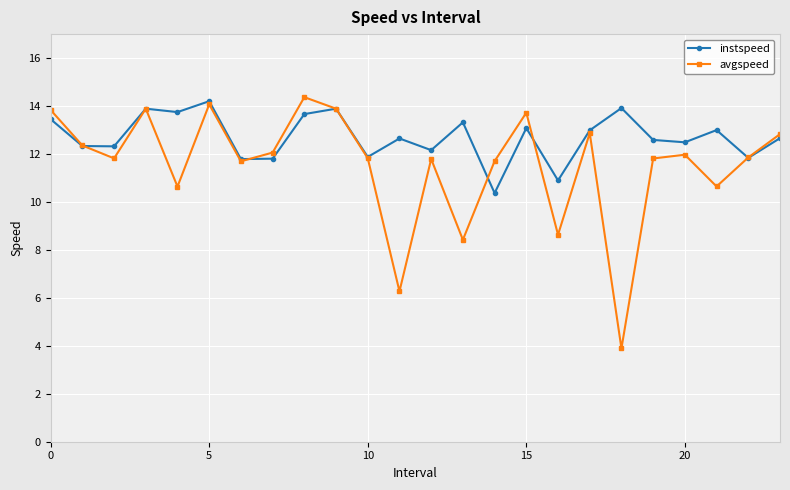

What is the minimum value for avgspeed?

3.9